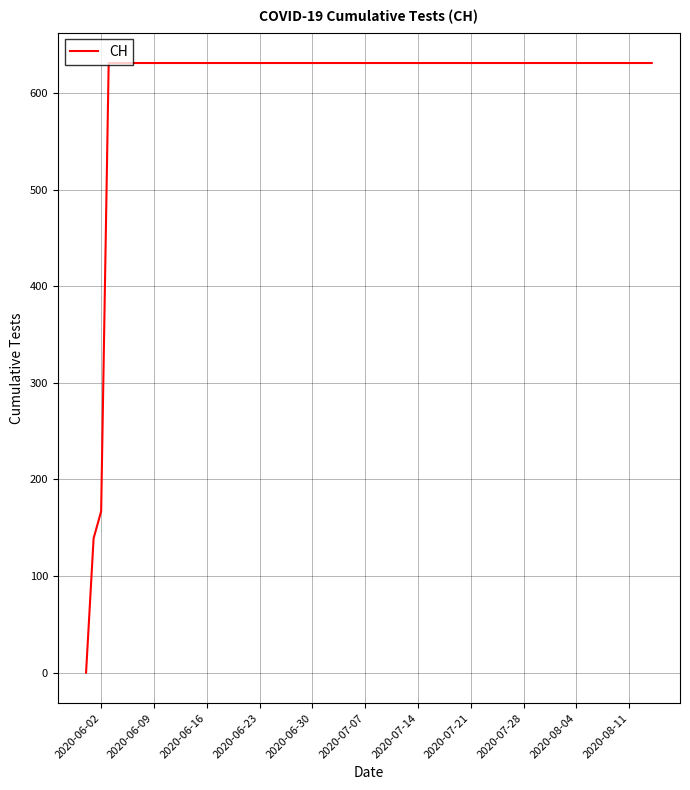

What is the difference between the maximum and minimum values?

631